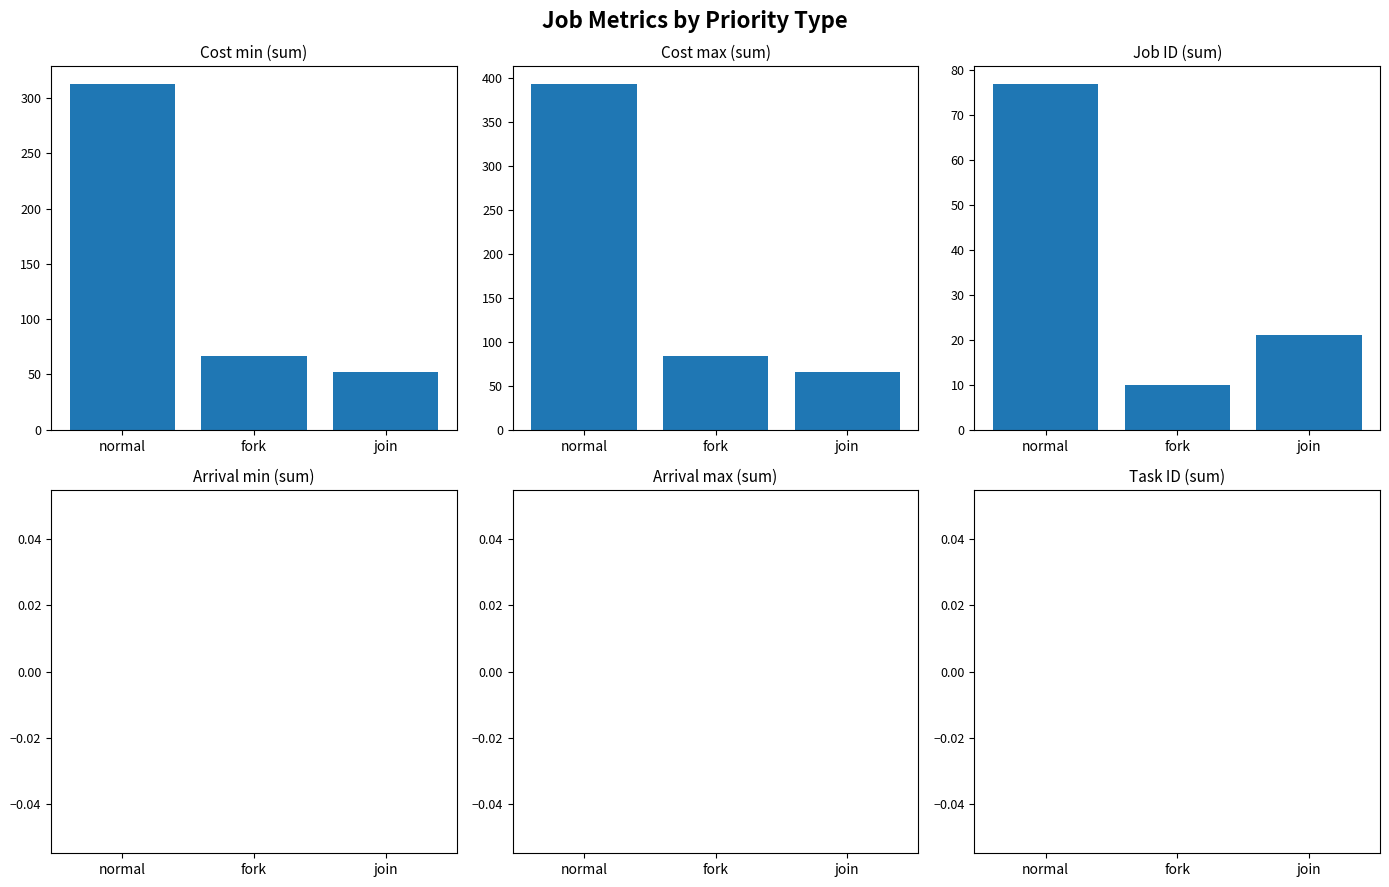

Between fork and join, which series saw the biggest shift?

Cost max (sum)